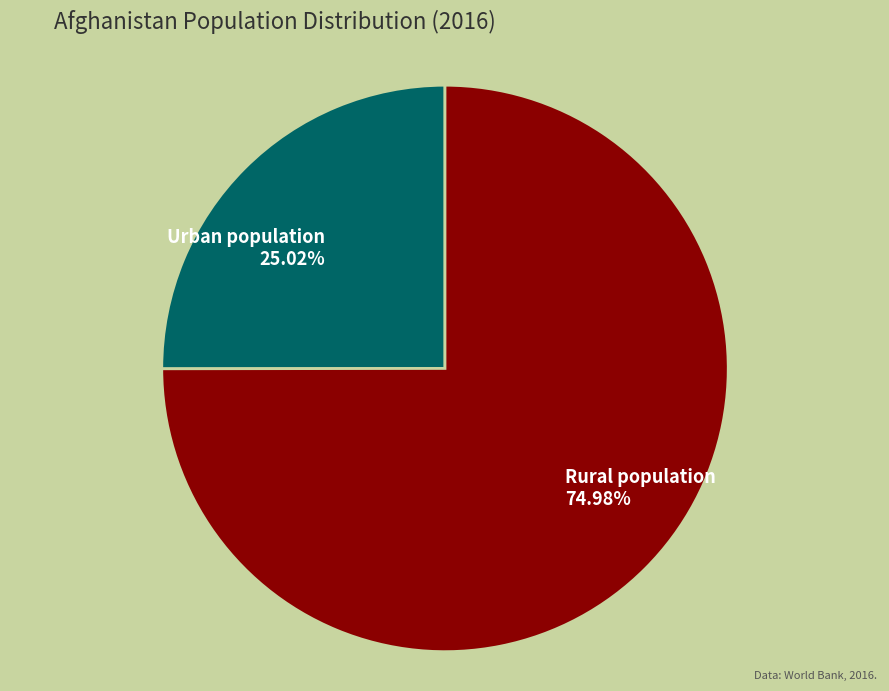

Do Rural population 74.98% and Urban population 25.02% together represent more than half of the pie?

Yes